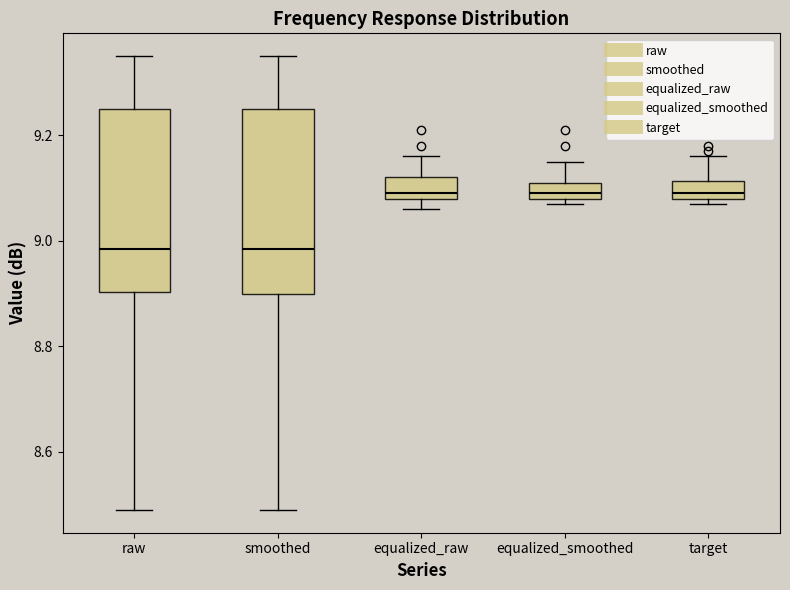

Where is the upper edge of the box for equalized_raw on the y-axis? The values are not printed on the chart, so give them approximately, as read against the axis.

9.12